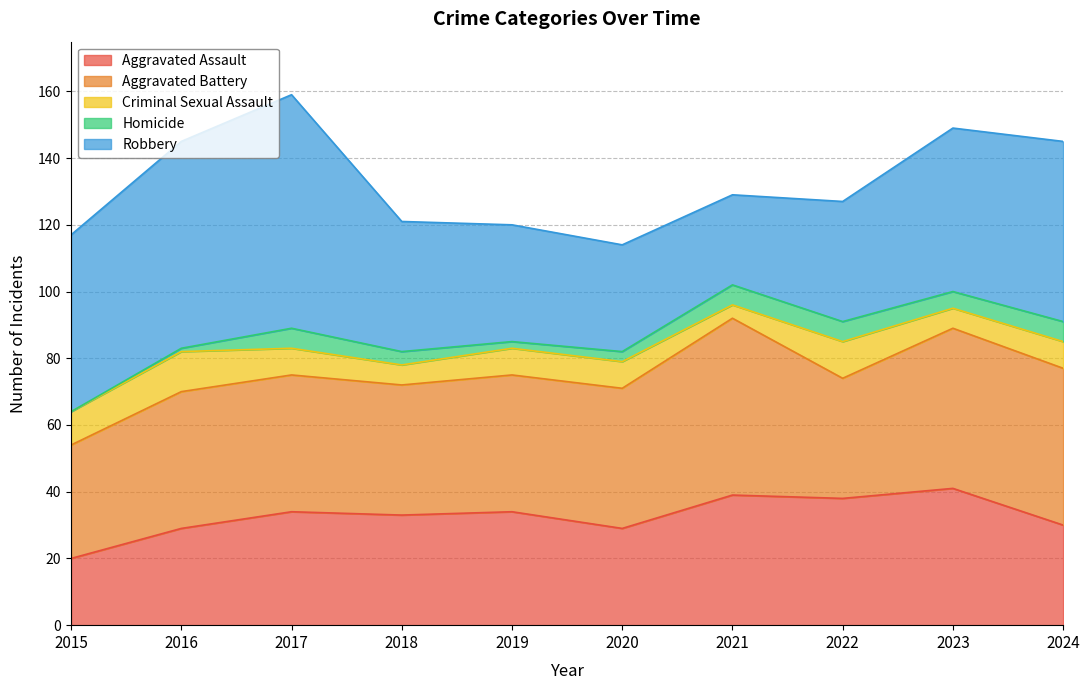

Which series changed the most between 2017 and 2022?

Robbery